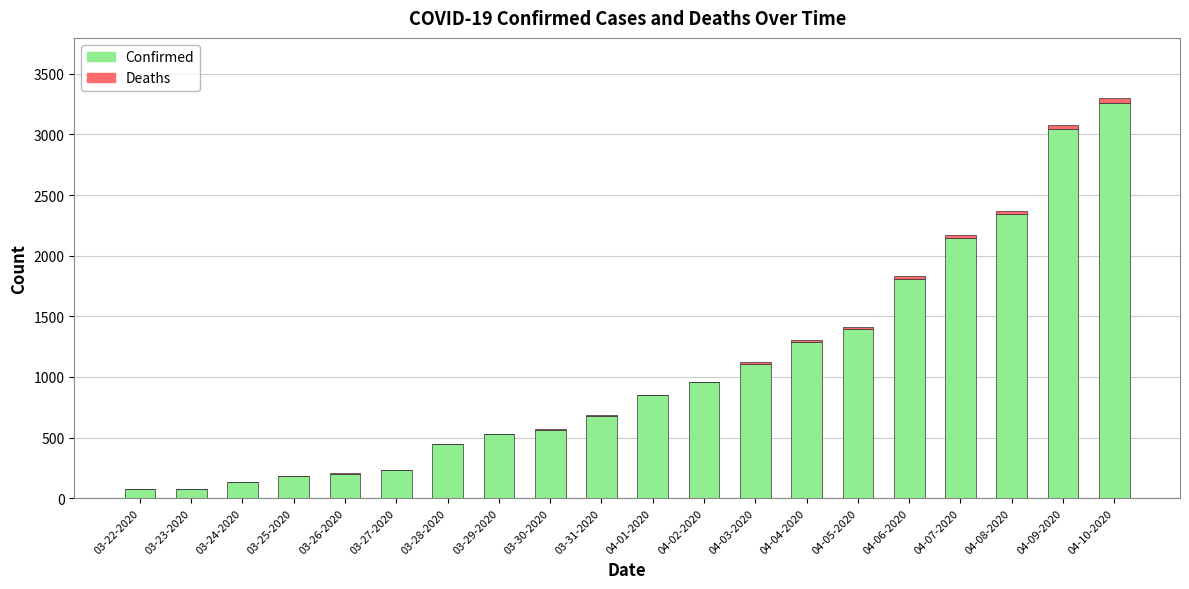

Is it true that Confirmed equals 185 at 03-25-2020?

True